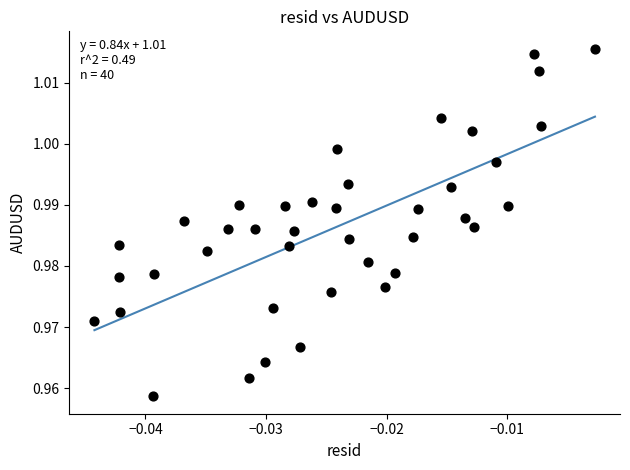

How many points are shown in the scatter plot?

40